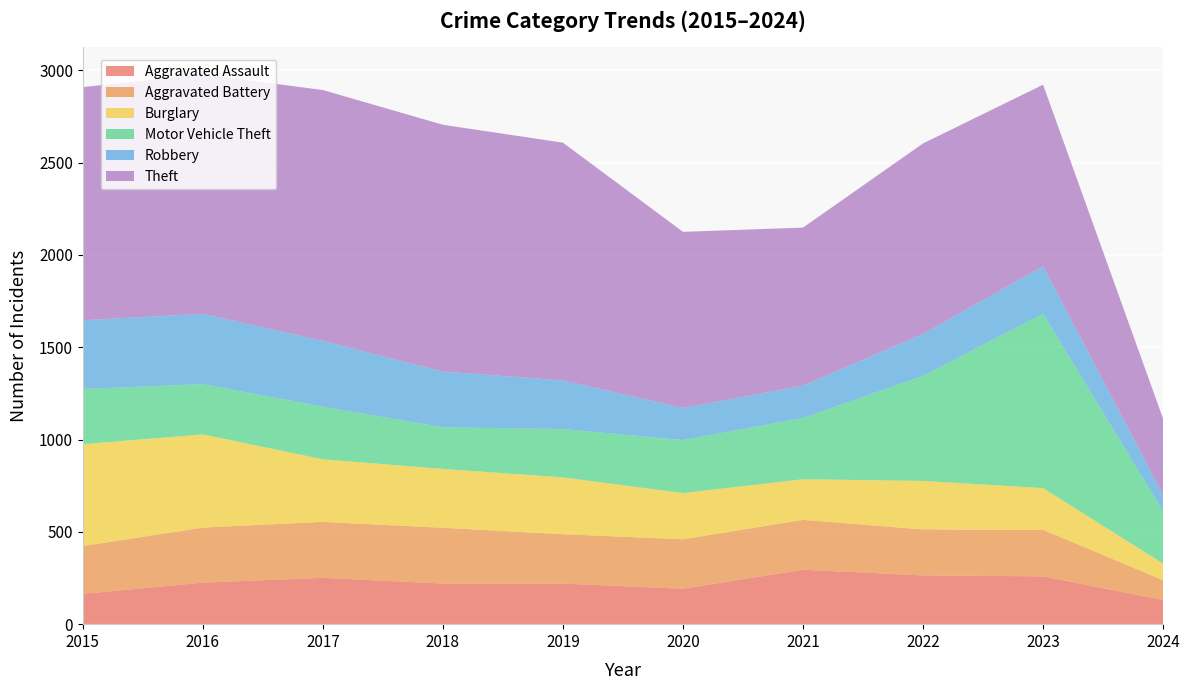

Reading left to right, extract all data points from this chart.

Aggravated Assault: 164	225	251	220	220	192	295	264	259	131
Aggravated Battery: 259	298	303	302	267	268	270	249	252	107
Burglary: 552	505	339	319	308	250	220	263	226	90
Motor Vehicle Theft: 299	272	285	225	262	287	332	569	945	283
Robbery: 372	381	356	302	263	174	175	227	257	89
Theft: 1263	1297	1359	1337	1288	954	856	1032	983	412